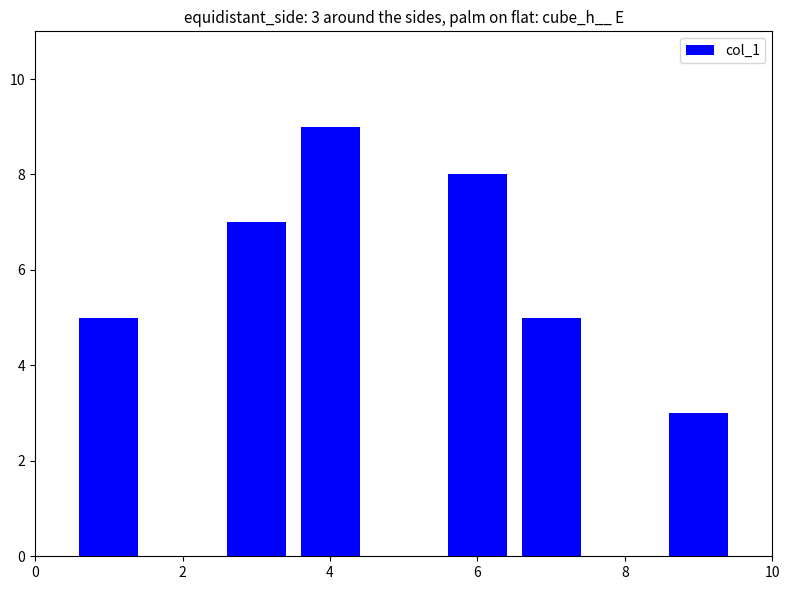

What is the sum of the values at 10 and 8?

10